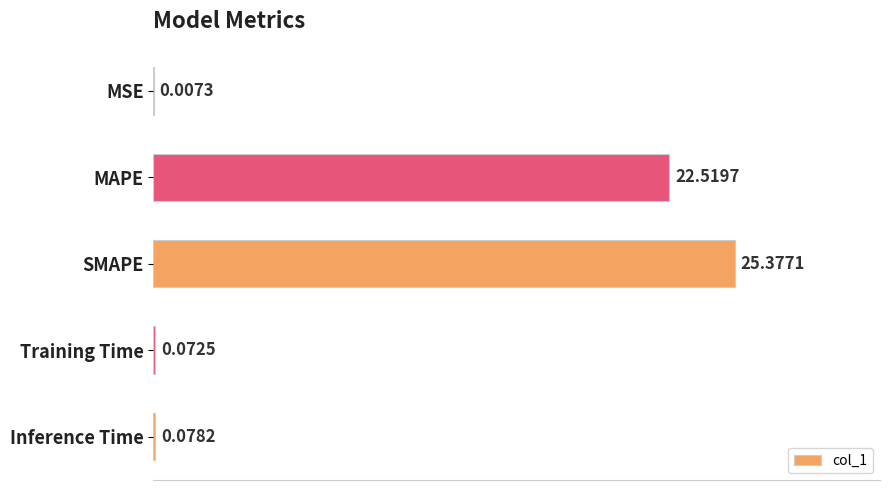

Between SMAPE and MAPE, which is larger?

SMAPE